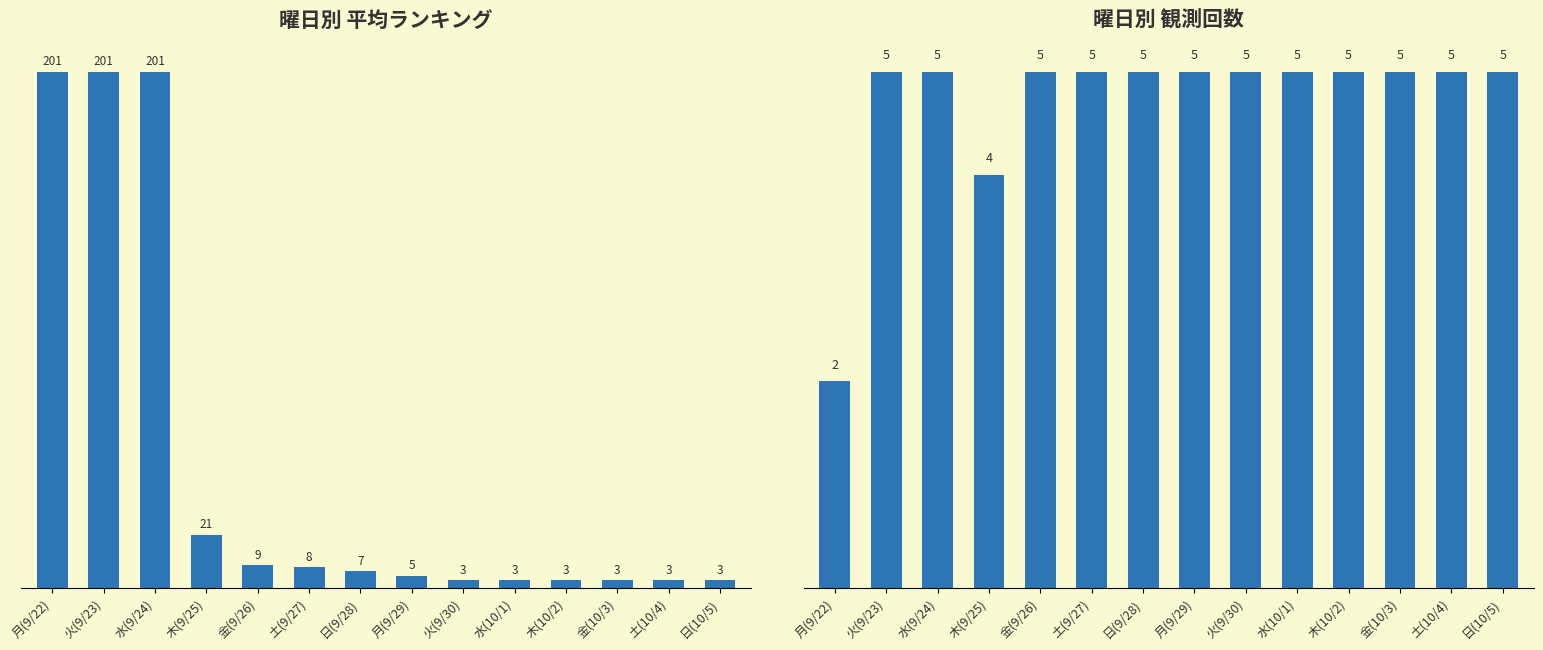

What is the difference between the maximum and minimum values in the 平均ランキング series?

198.0